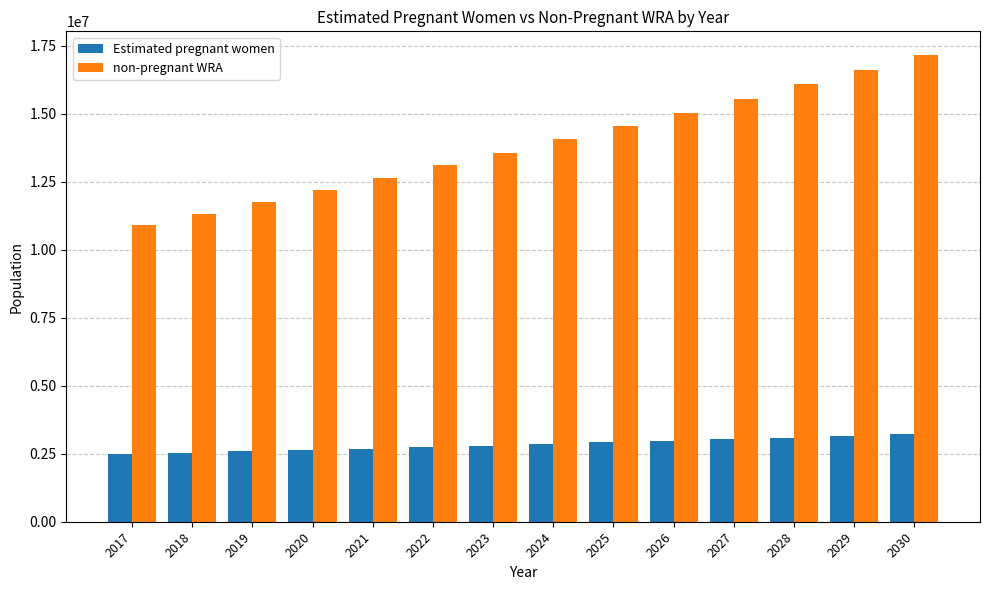

What is the average value of the Estimated pregnant women series?

2835267.0